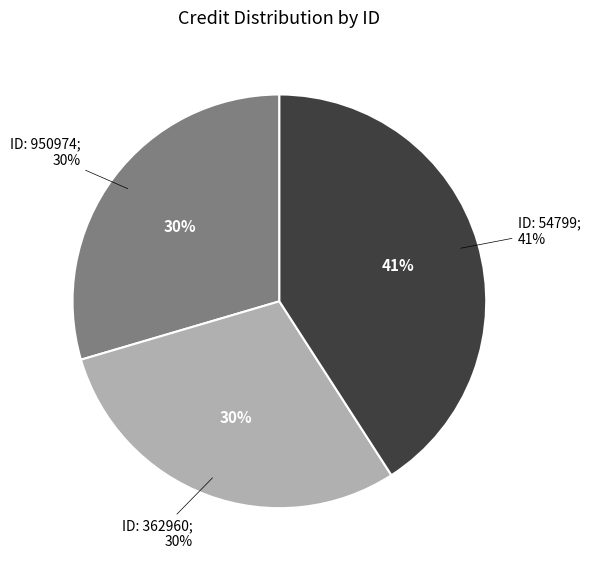

The 54799 slice represents 41% of the pie. True or false?

True